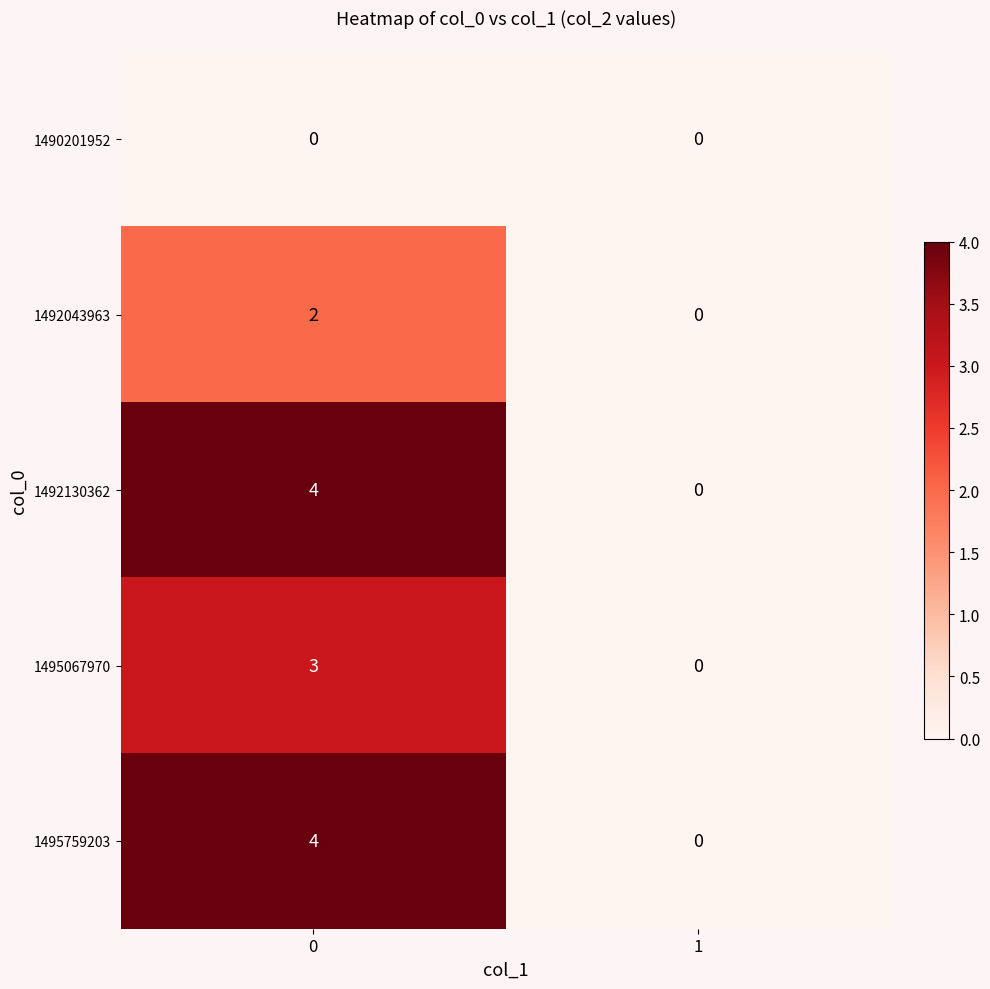

The value of 1492130362 at 1 is 2. True or false?

False